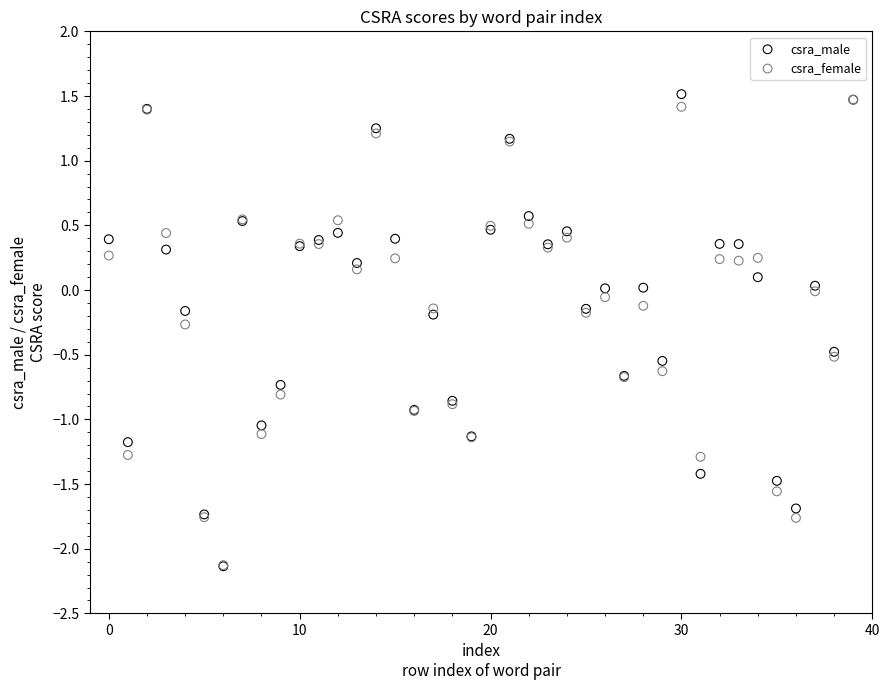

Which series has the largest Y range (max minus min)?

csra_male